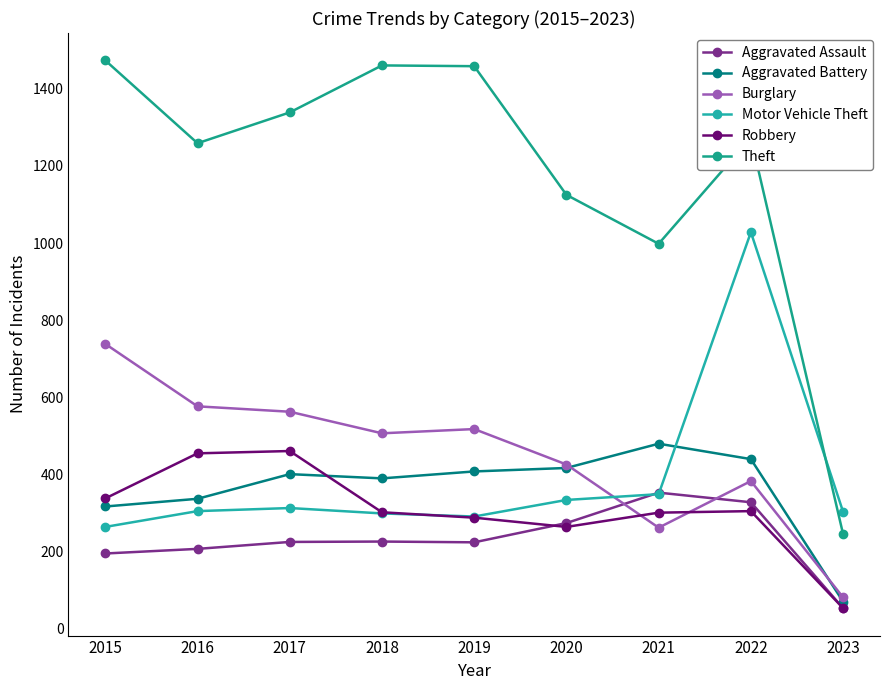

Reading left to right, what are all the values shown in this chart?

Aggravated Assault: 2015=194	2016=206	2017=224	2018=225	2019=223	2020=273	2021=352	2022=327	2023=52
Aggravated Battery: 2015=316	2016=336	2017=400	2018=389	2019=407	2020=416	2021=479	2022=439	2023=69
Burglary: 2015=738	2016=576	2017=562	2018=506	2019=517	2020=425	2021=261	2022=382	2023=80
Motor Vehicle Theft: 2015=263	2016=304	2017=312	2018=298	2019=290	2020=333	2021=348	2022=1028	2023=302
Robbery: 2015=337	2016=454	2017=460	2018=301	2019=287	2020=263	2021=300	2022=304	2023=52
Theft: 2015=1474	2016=1259	2017=1339	2018=1461	2019=1459	2020=1125	2021=998	2022=1273	2023=244